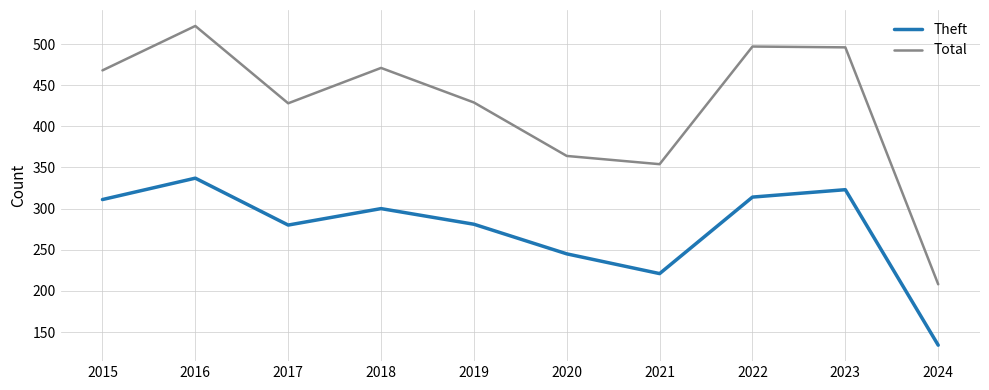

True or false: Total has a value of 236 at 2016.

False